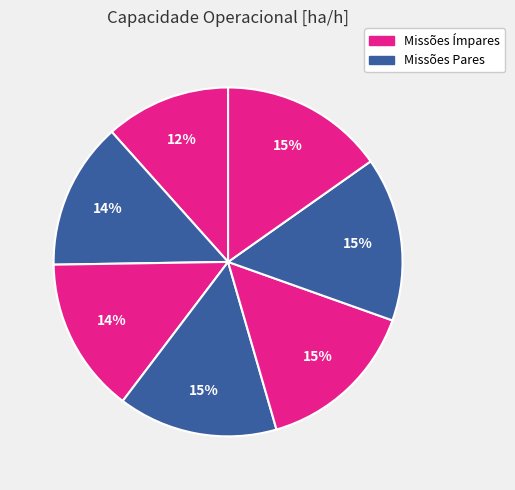

How many slices are in this pie chart?

7